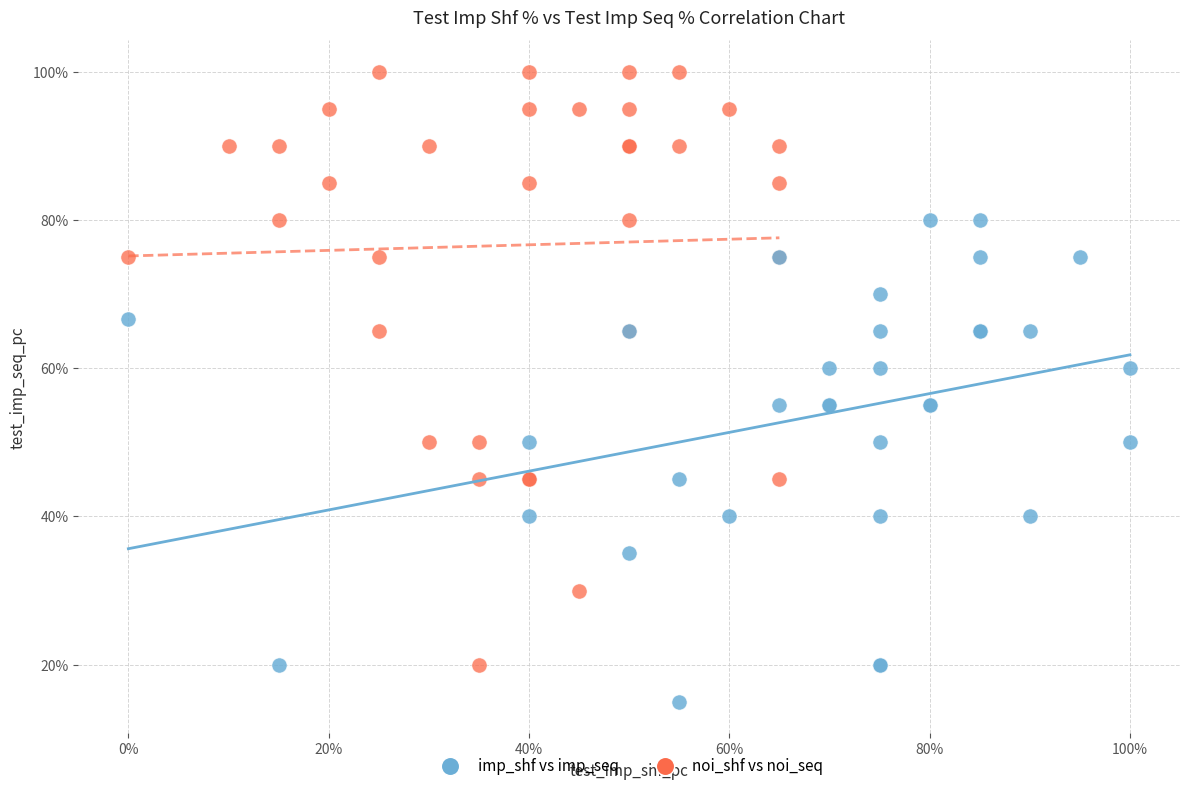

Which series has the largest Y range (max minus min)?

noi_shf vs noi_seq